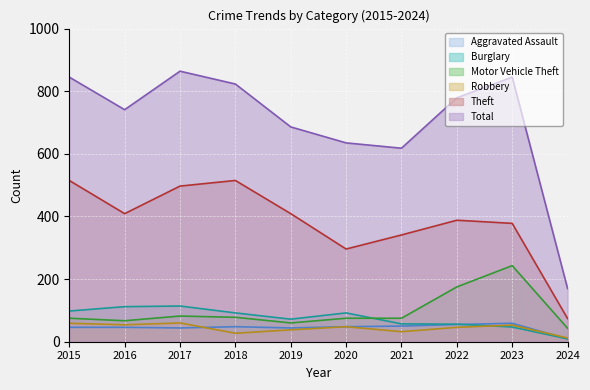

What is the total value across all series at 2016?

1429